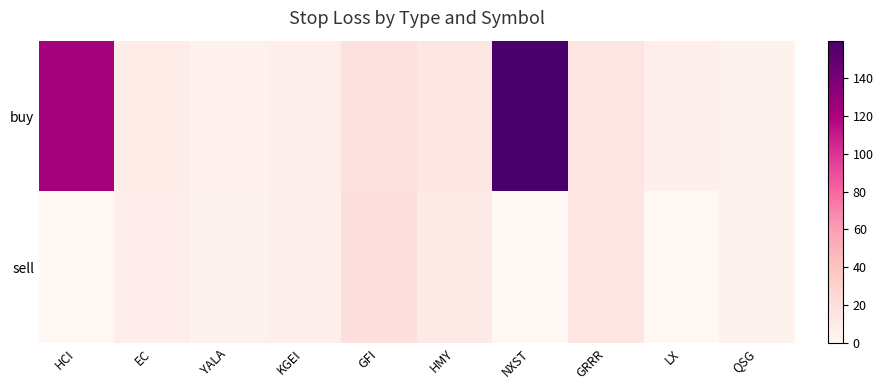

Which series has the largest total across all categories?

buy